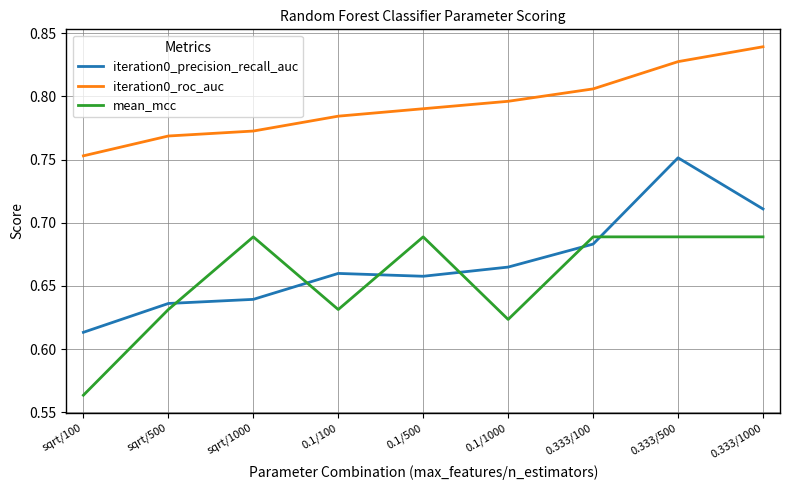

At which label is iteration0_roc_auc closest to 0?

sqrt/100